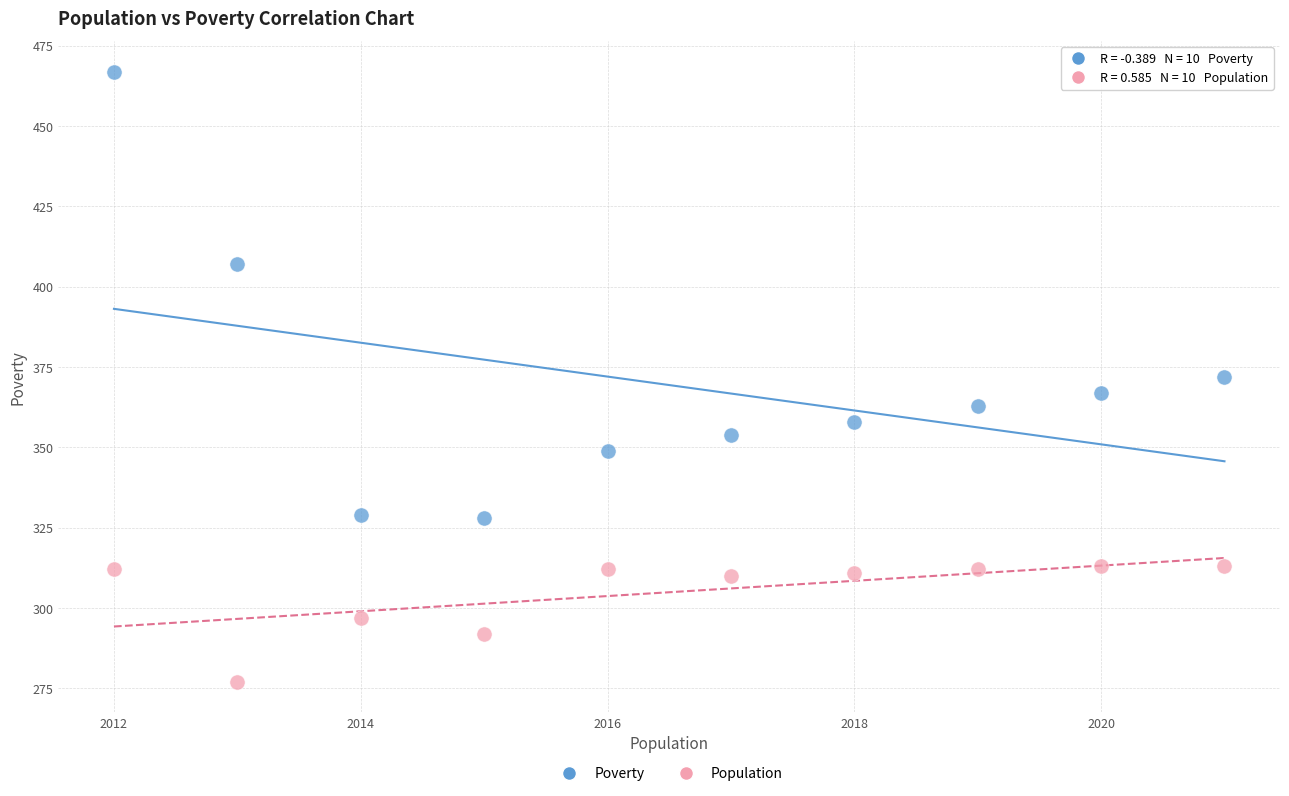

In the Poverty series, what Y value is closest to 397?

407